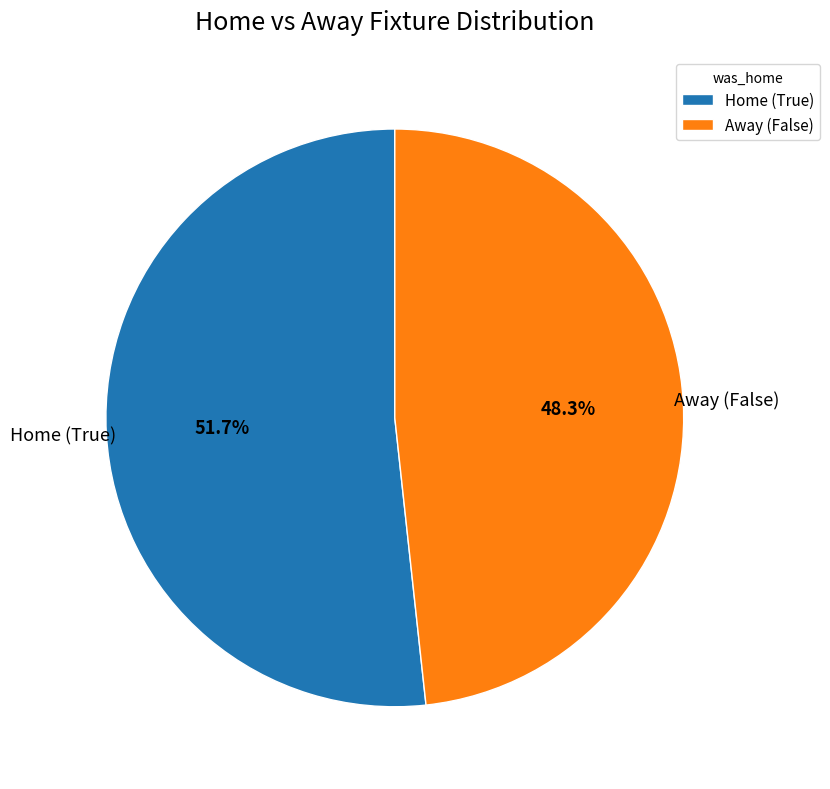

Rank the categories by value from highest to lowest.

Home (True), Away (False)